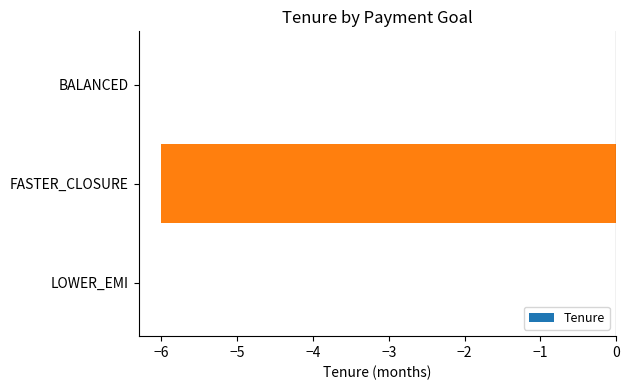

Reading bottom to top, what are all the values shown in this chart?

LOWER_EMI=0	FASTER_CLOSURE=-6	BALANCED=0